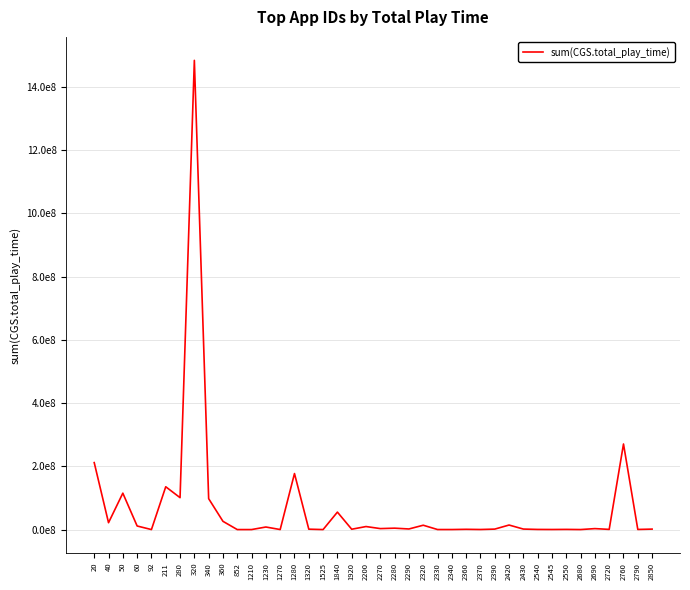

What is the ratio of the value at 2270 to the value at 2545?

13.2